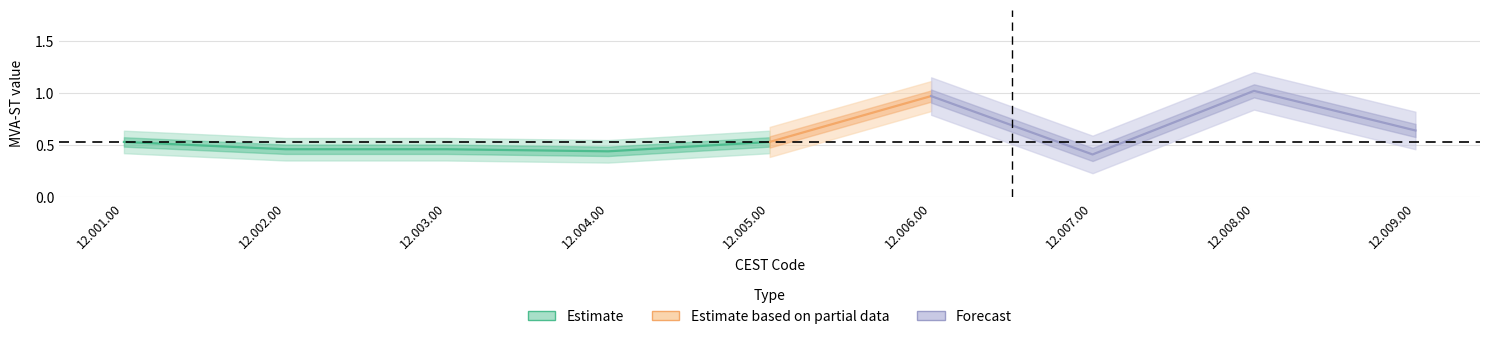

What is the difference between the second highest and minimum values in the MVA-ST series?

0.6